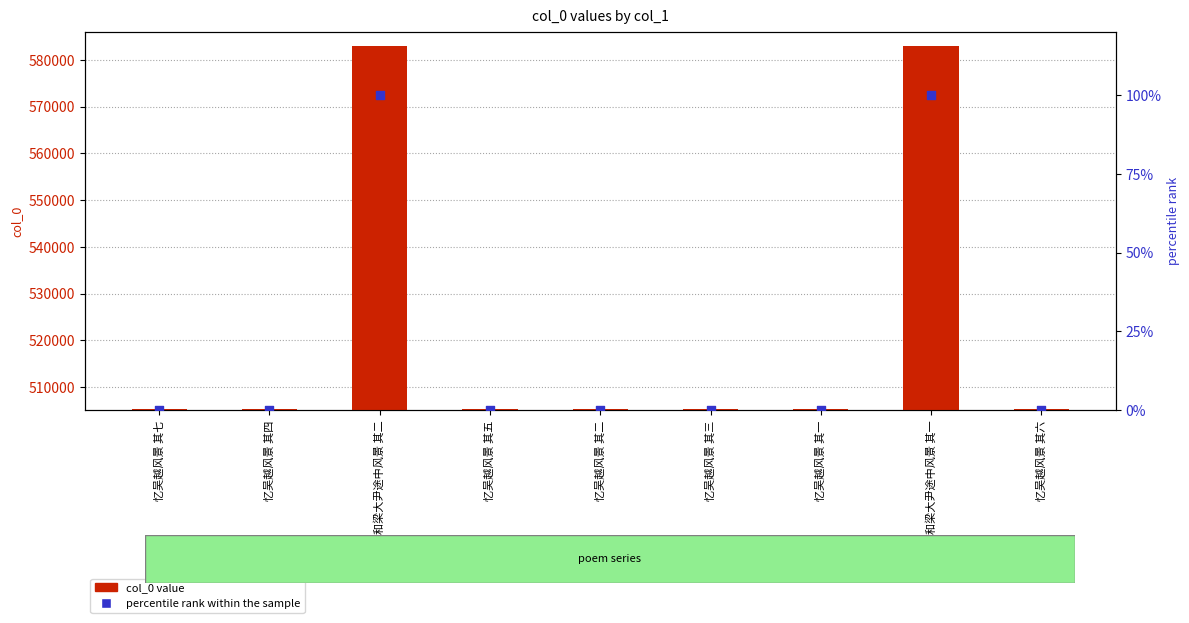

Which series reaches the minimum Y coordinate?

percentile rank within the sample